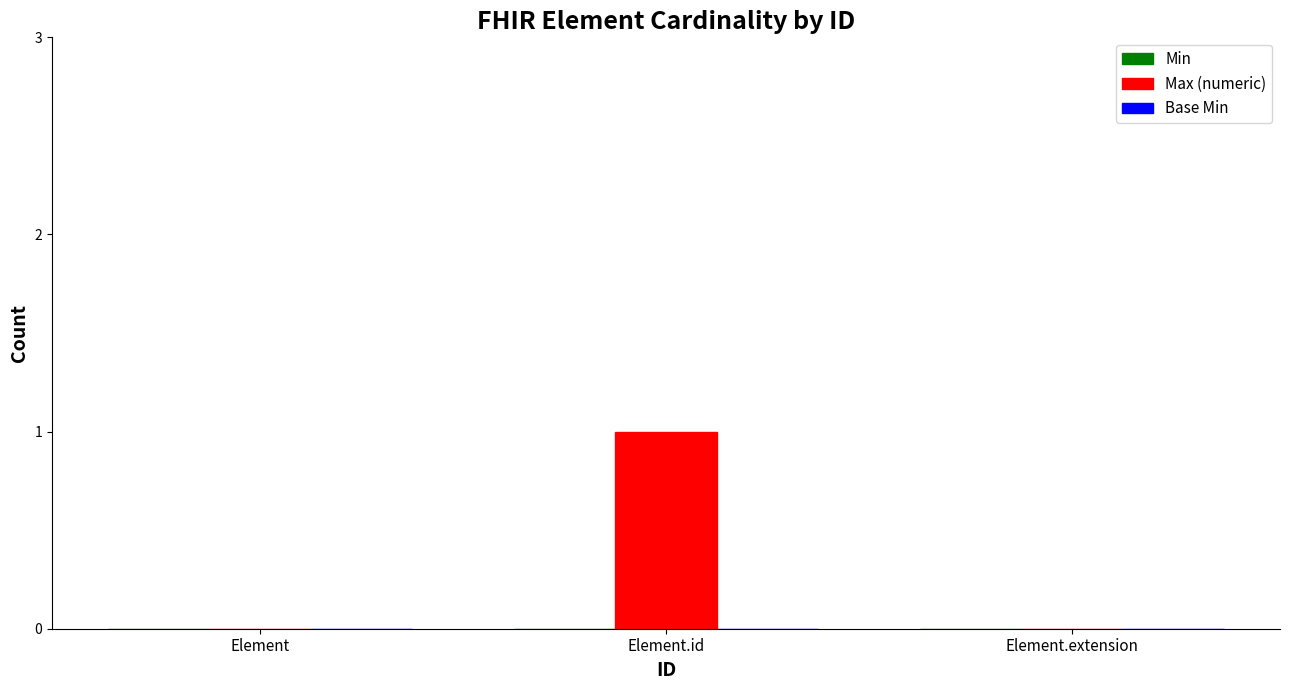

Between Element.id and Element, which is larger?

Element.id